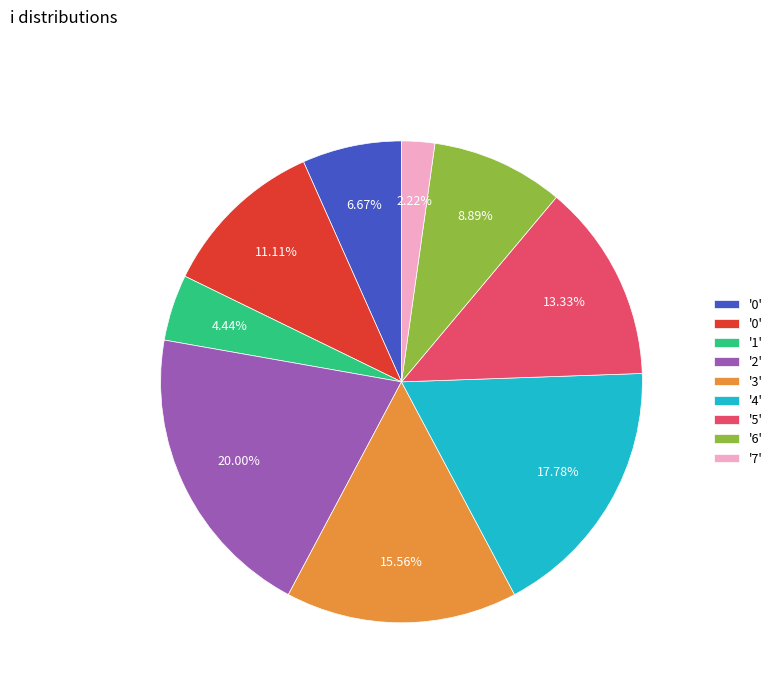

Count the number of slices in the pie.

9